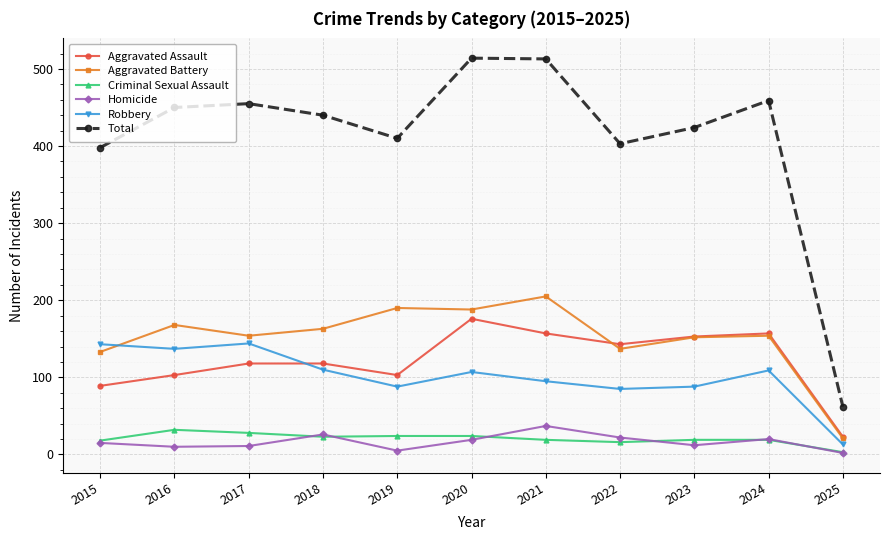

Where does the Aggravated Battery series first go above 154?

2016